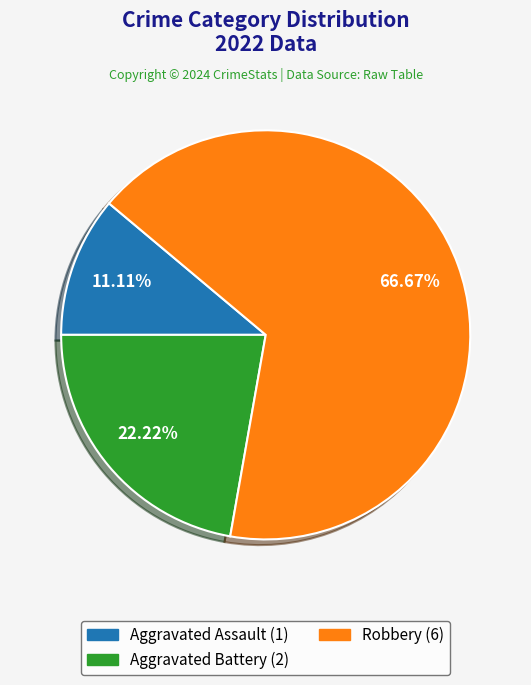

Is there any slice that represents more than half of the pie?

Yes